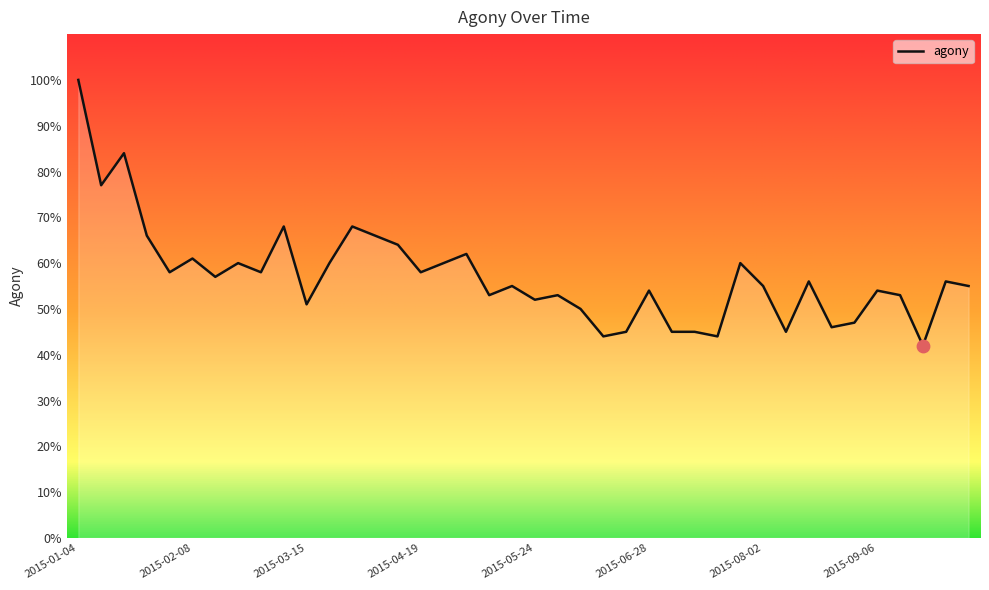

What is the change in value from 2015-06-21 to 2015-09-13?

+8